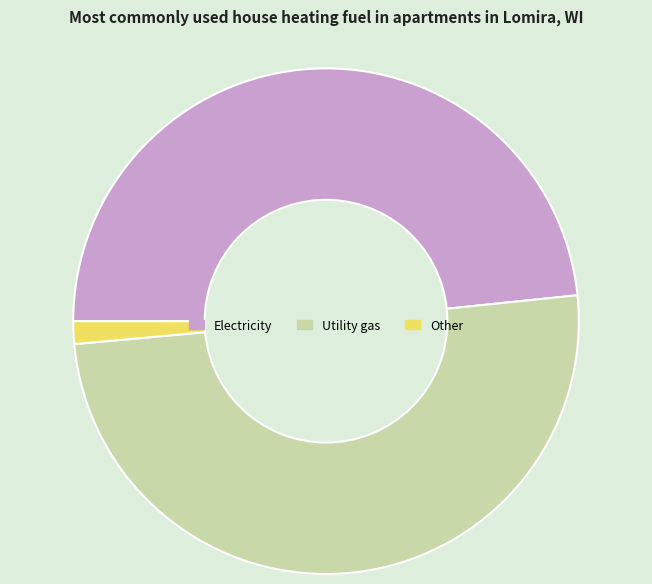

Is it true that Utility gas is 50% of the pie?

True